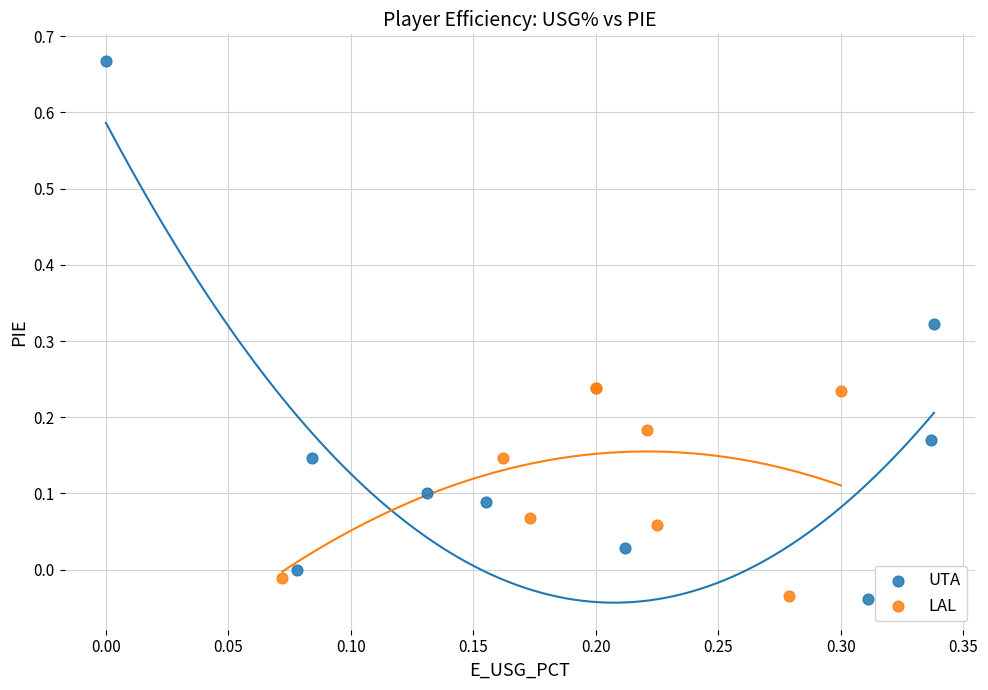

Which series reaches the maximum Y coordinate?

UTA